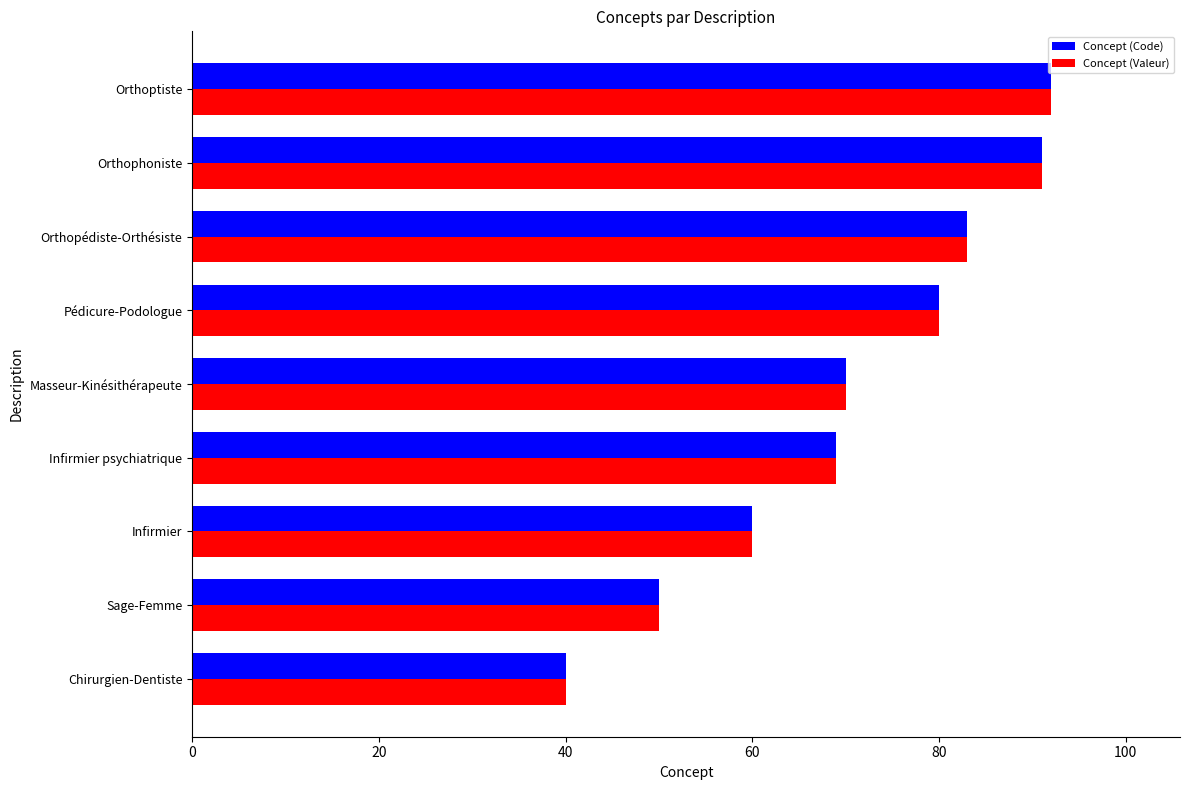

Is the value of Concept (Code) at Infirmier psychiatrique greater than the value of Concept (Valeur) at Pédicure-Podologue?

No